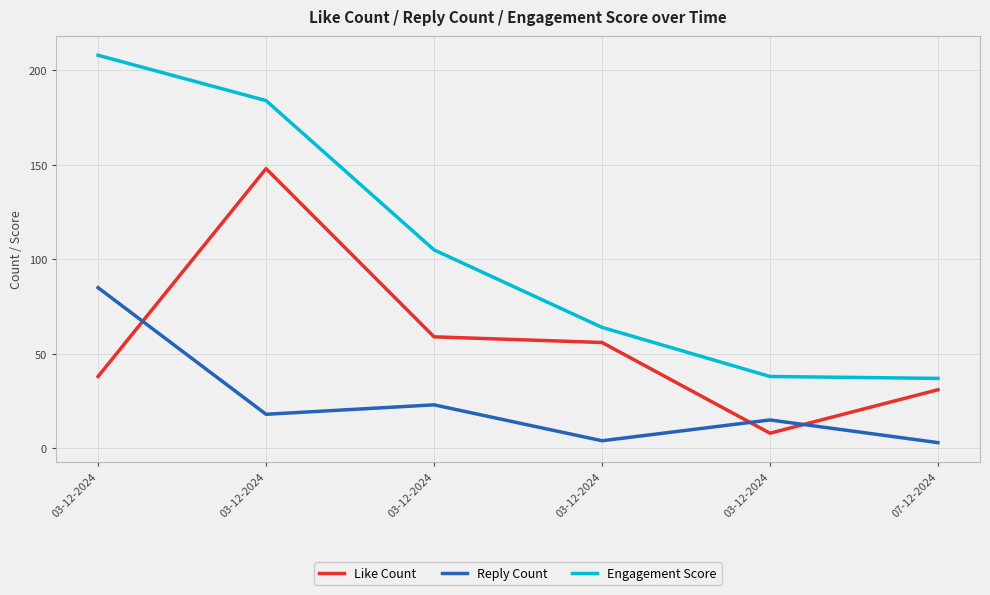

What are all the series names shown in the legend?

Like Count, Reply Count, Engagement Score